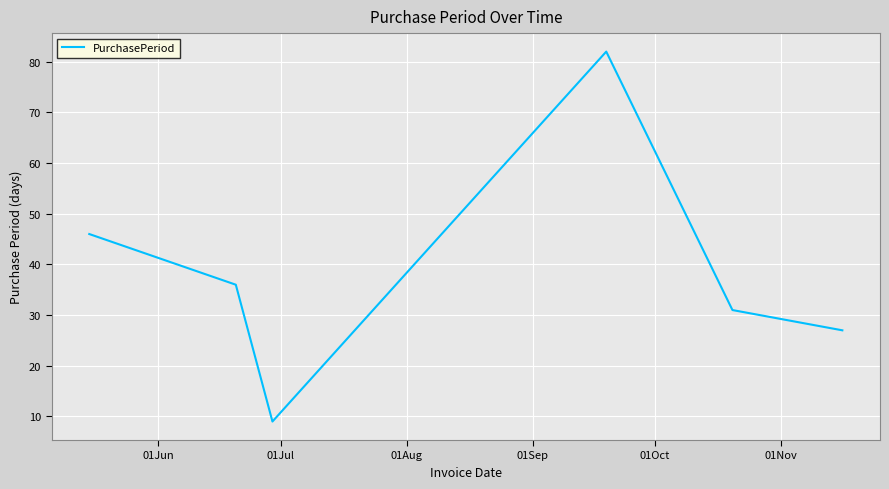

True or false: there are more than 1 points higher than both neighbors.

False